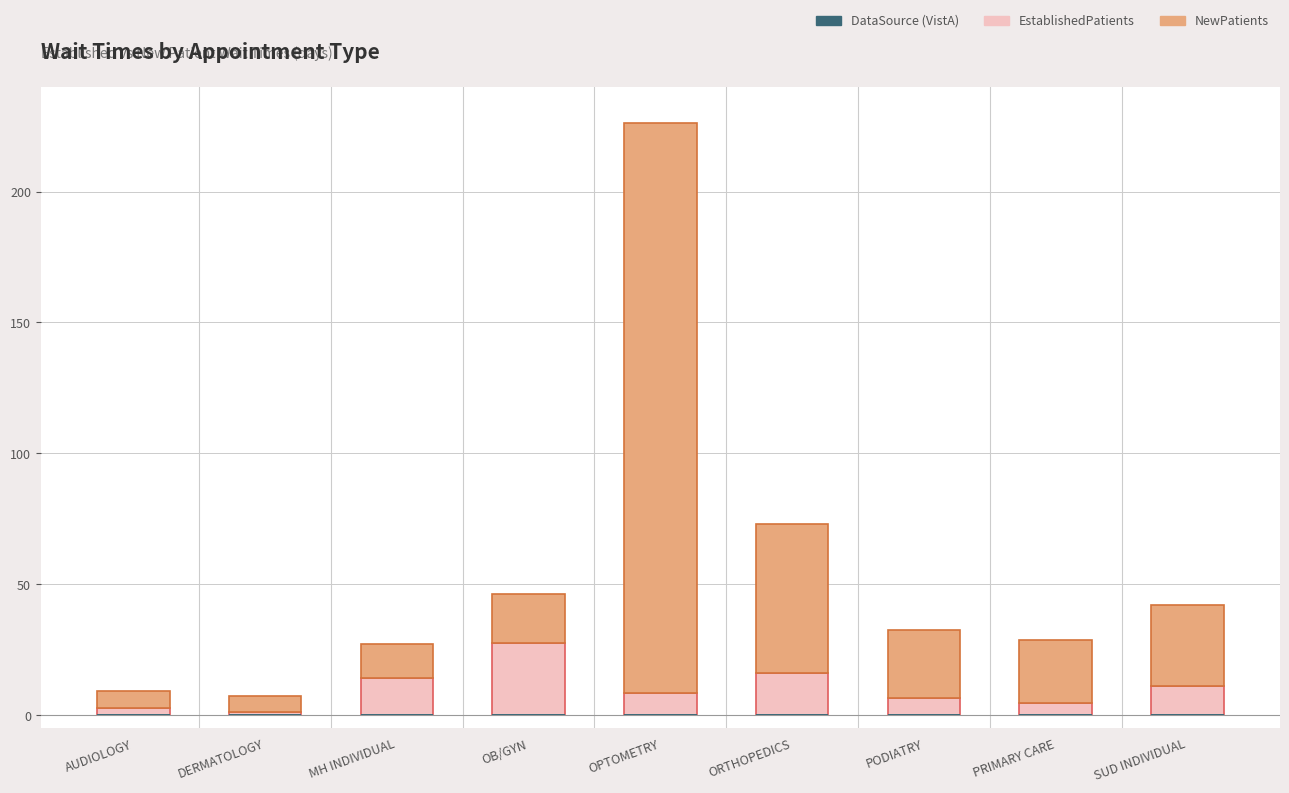

Rank the series by their average value, from lowest to highest.

DataSource (VistA), EstablishedPatients, NewPatients